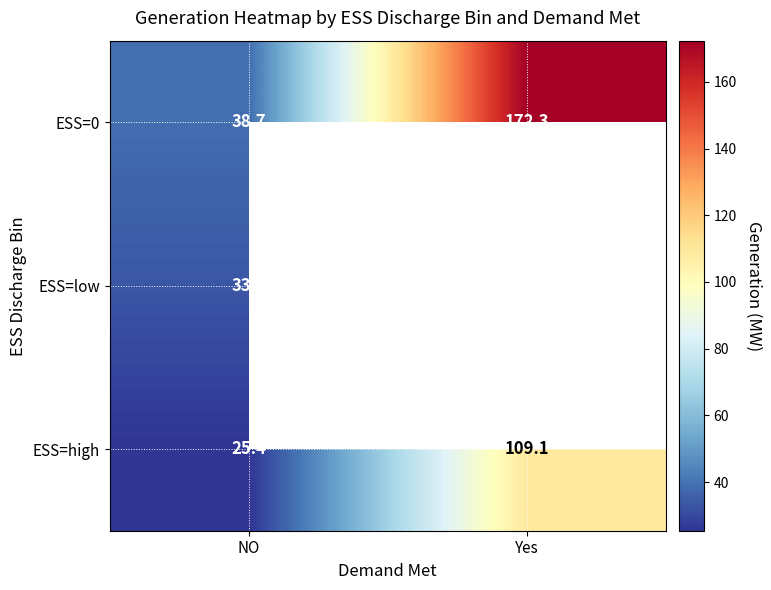

Rank the categories by ESS=0 value from highest to lowest.

Yes, NO